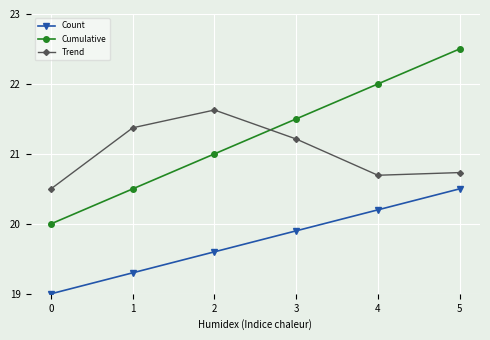

What is the value of the Trend point at the 3rd from the left?

21.6